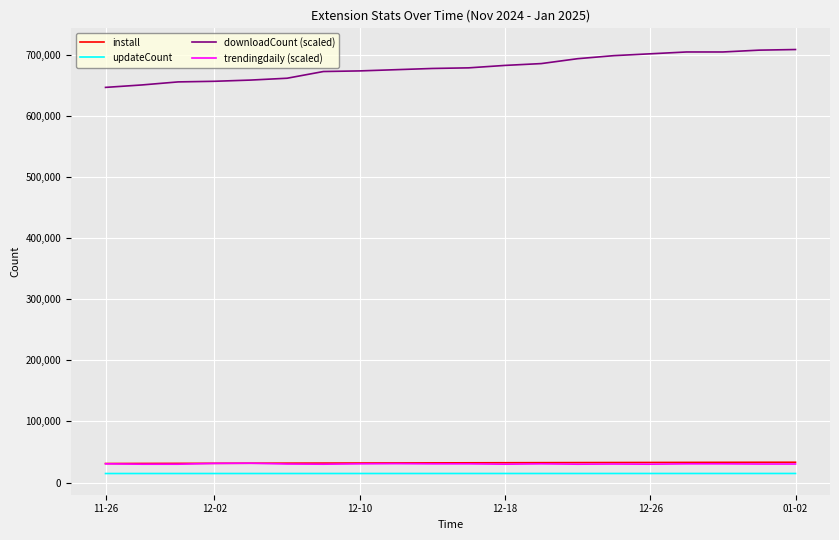

What is the maximum value shown in the chart?

709000.0